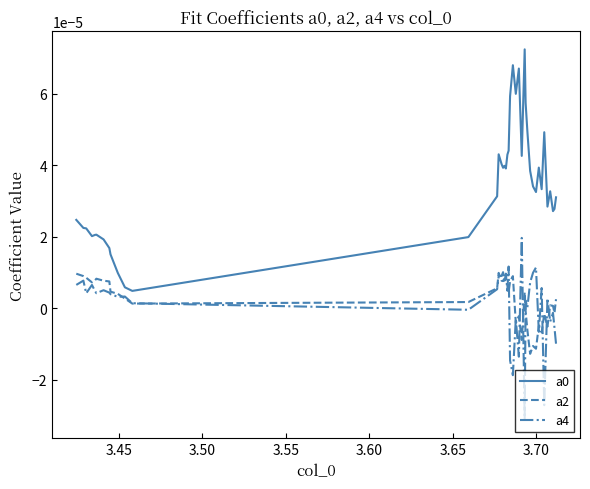

True or false: a2 and a0 intersect in this chart.

False